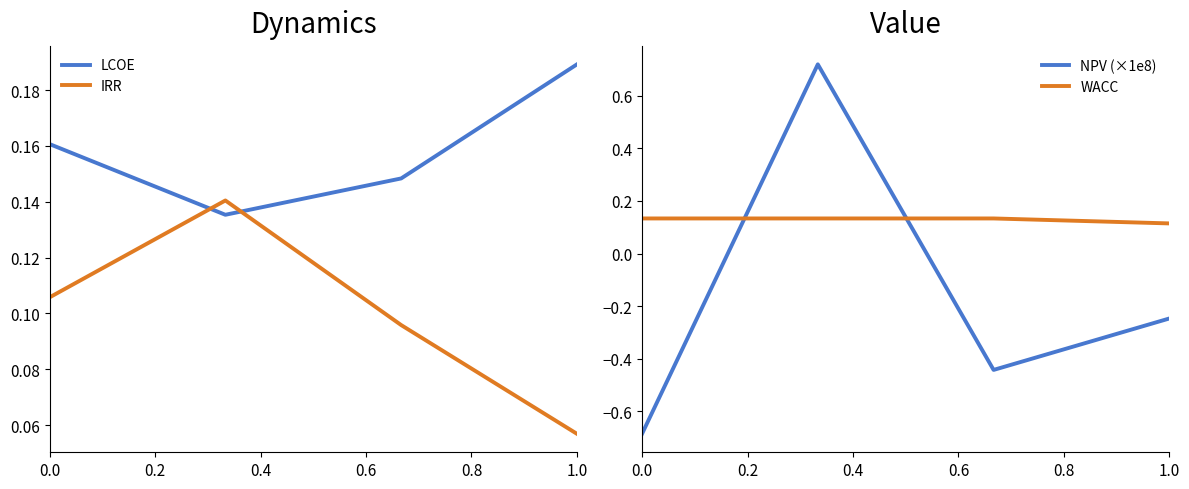

At which label is IRR closest to 0?

1.0